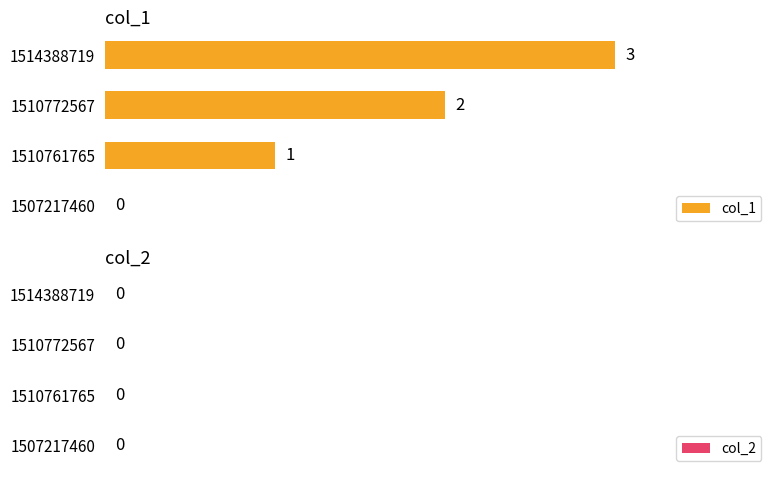

What is the greatest value displayed?

3